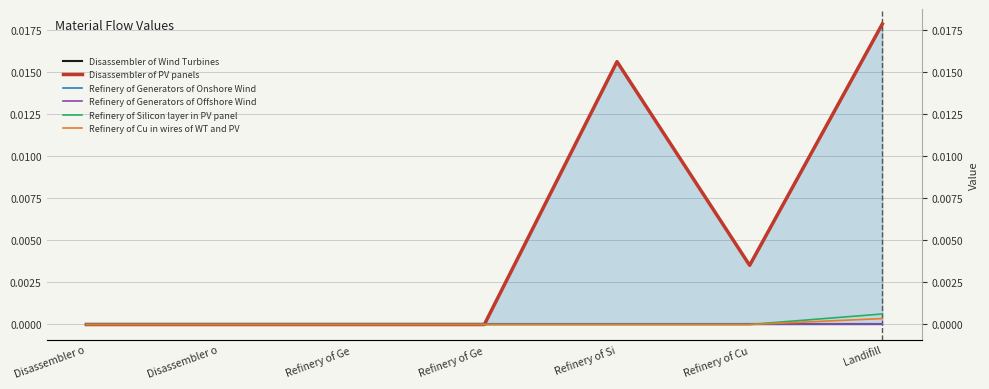

Rank the series at Disassembler o from highest to lowest value.

Disassembler of Wind Turbines, Disassembler of PV panels, Refinery of Generators of Onshore Wind, Refinery of Generators of Offshore Wind, Refinery of Silicon layer in PV panel, Refinery of Cu in wires of WT and PV